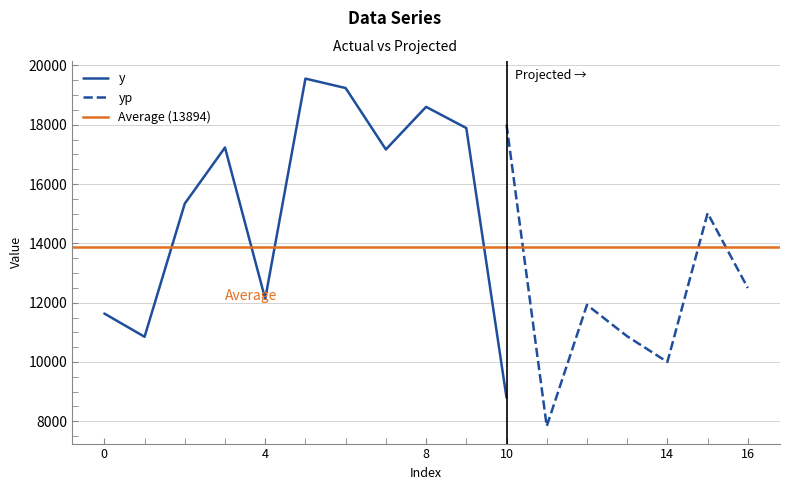

In y, how many points are higher than both neighbors (excluding endpoints)?

3